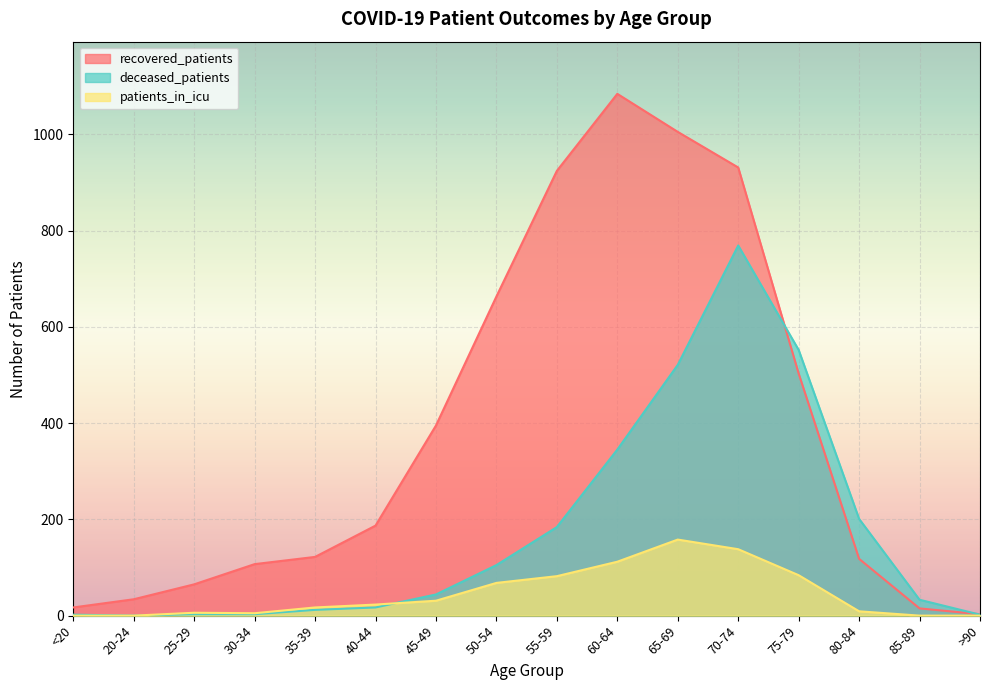

What are all the series names shown in the legend?

recovered_patients, deceased_patients, patients_in_icu